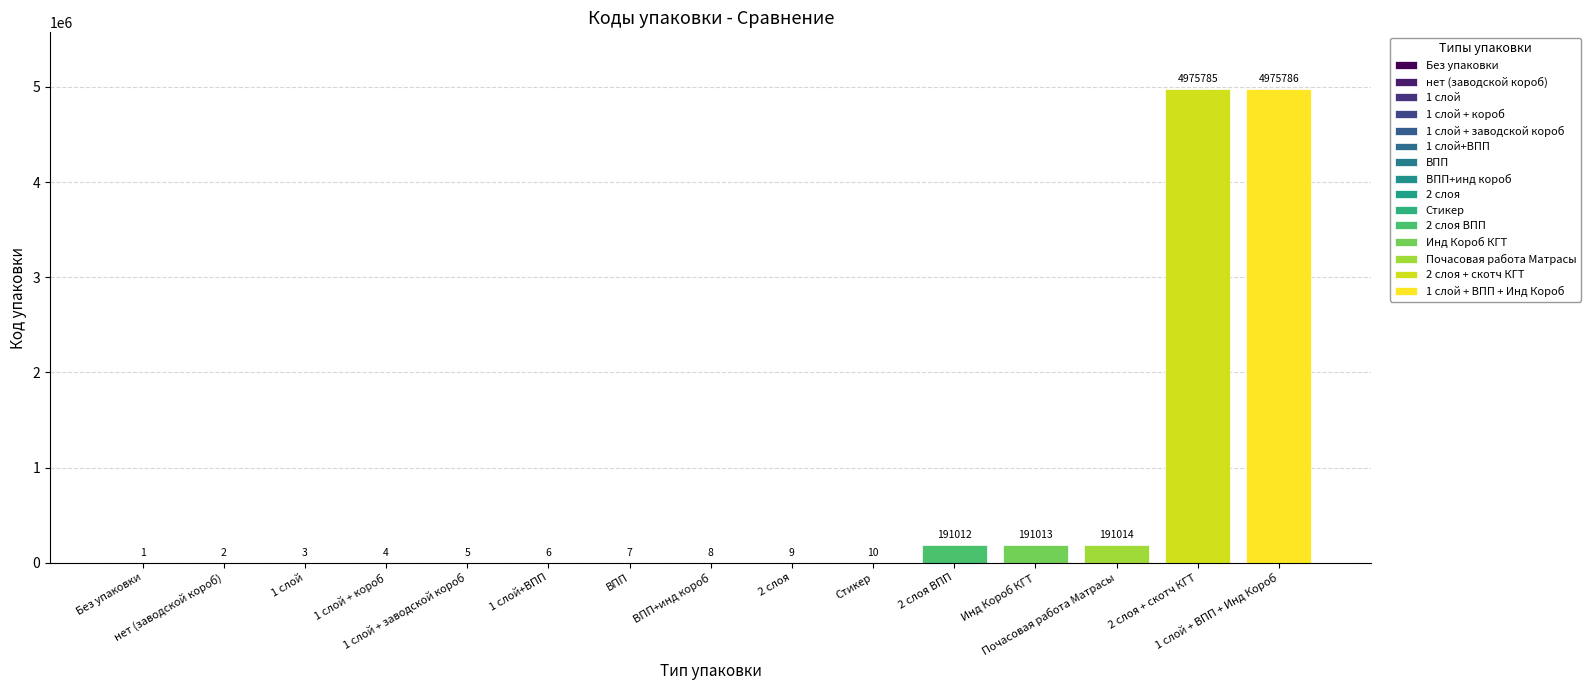

What position from the right is Почасовая работа Матрасы?

3